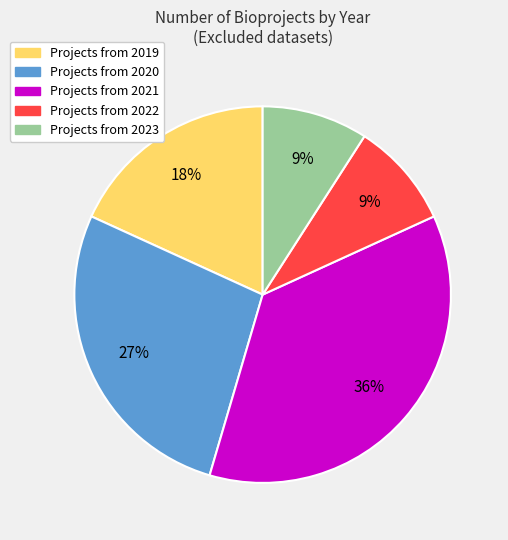

To the nearest percent, what is the difference between the largest and smallest slice percentages?

27%